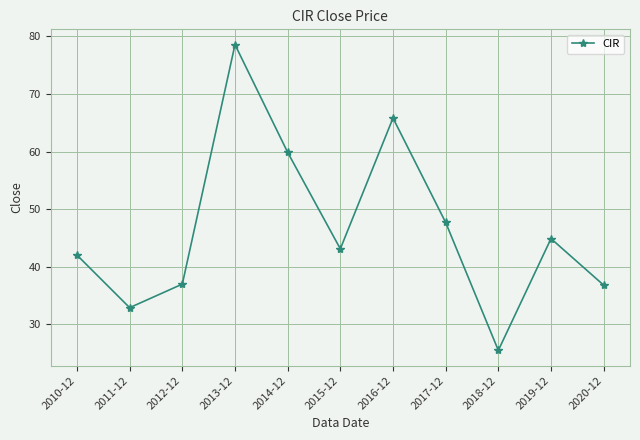

What is the sum of the values at 2011-12 and 2019-12?

77.7